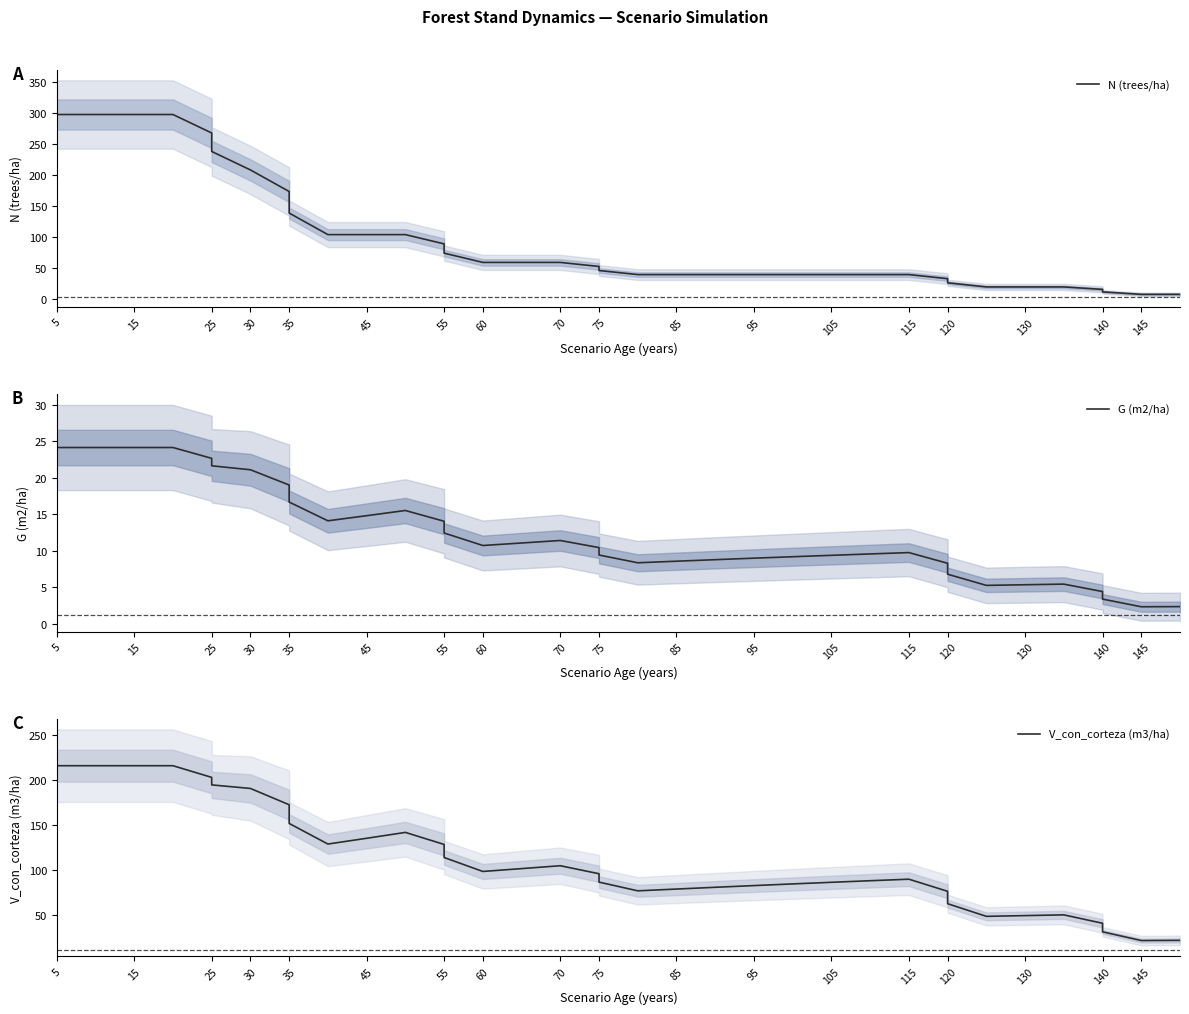

How many lines are shown in the chart?

3